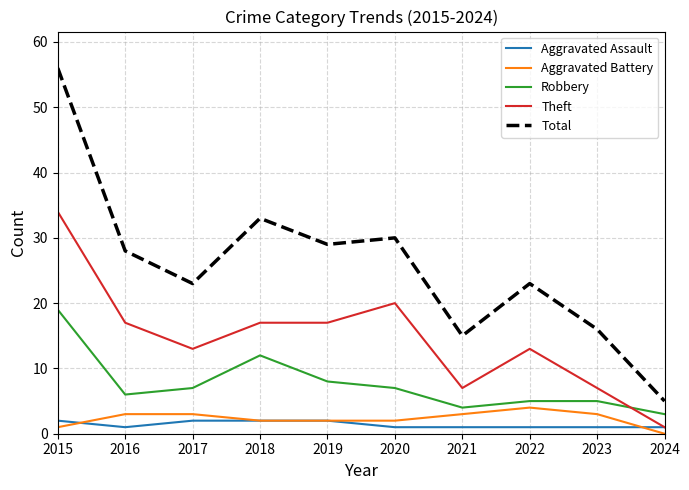

Does the chart display data point markers on the line(s)?

No